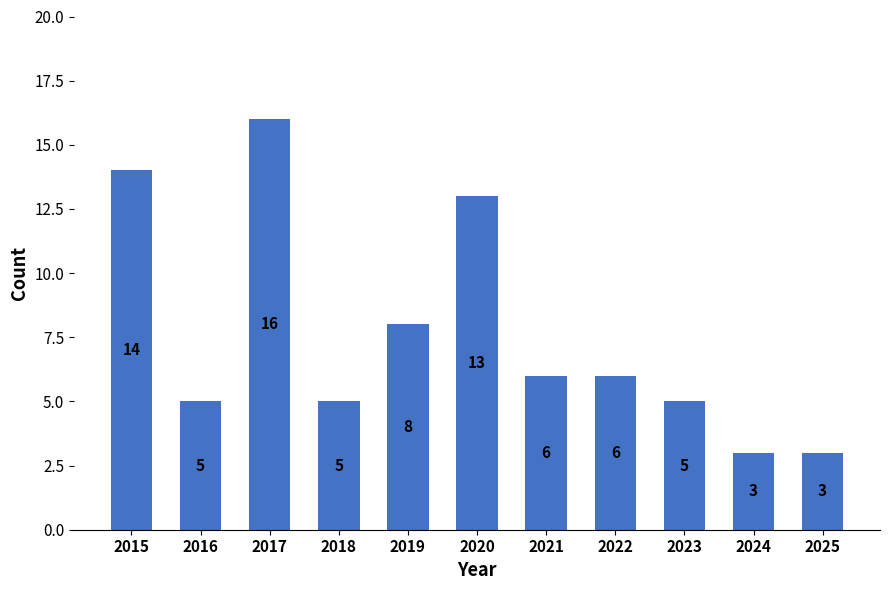

What value does the data have at 2018, to the nearest 5?

5